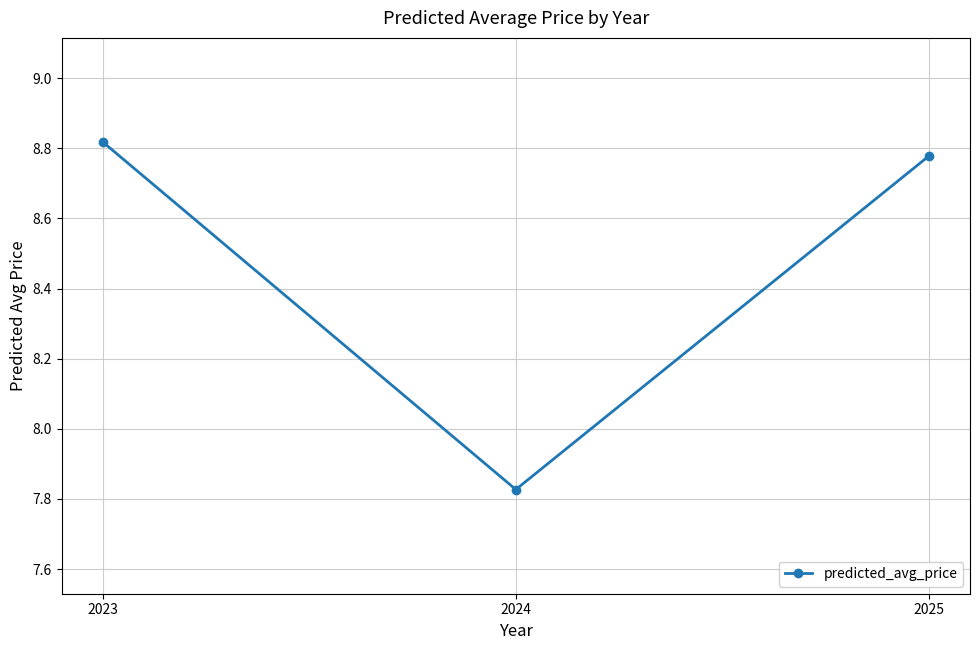

What is the change in value from 2024 to 2025?

+1.0